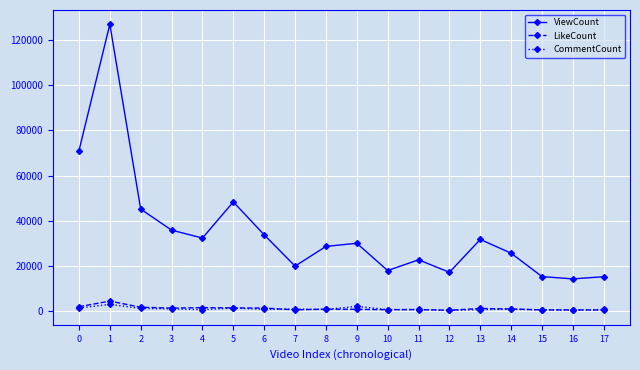

Rank the series by their maximum value, from lowest to highest.

CommentCount, LikeCount, ViewCount